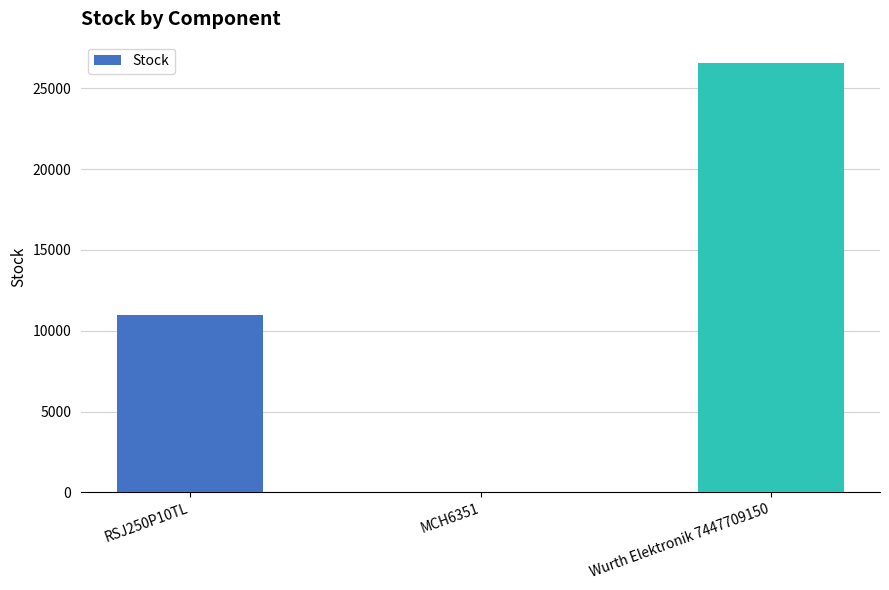

Where is the data nearest to the value 13277?

RSJ250P10TL